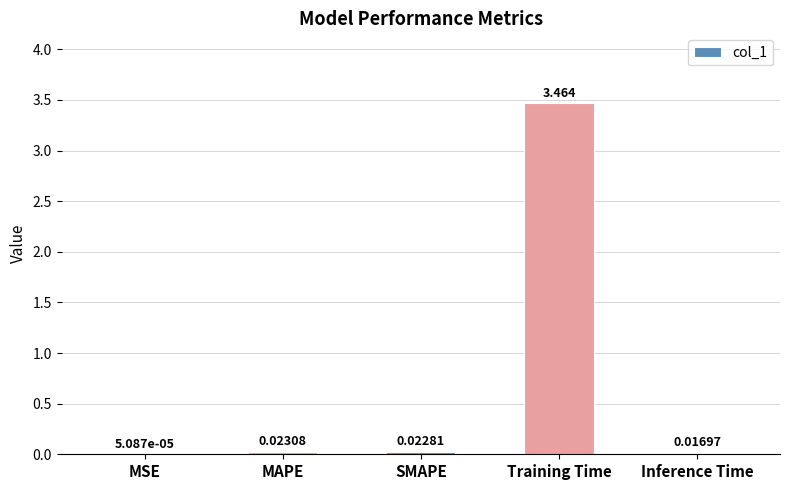

Which label corresponds to the largest value in the chart?

Training Time